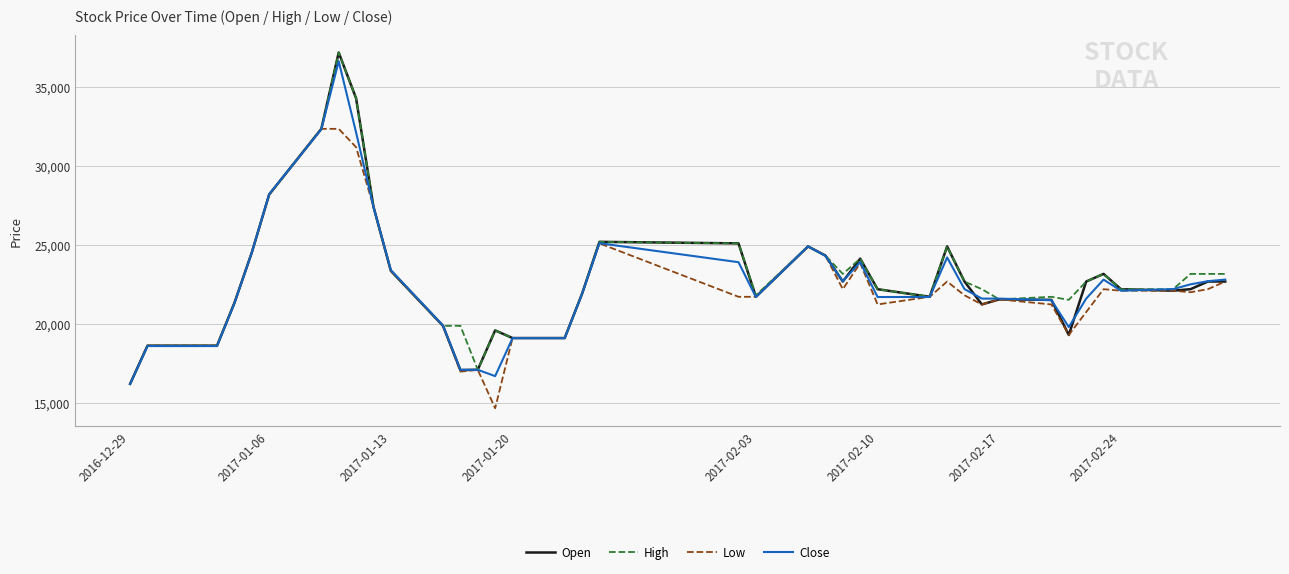

What is the difference between the maximum and minimum values in the Close series?

20400